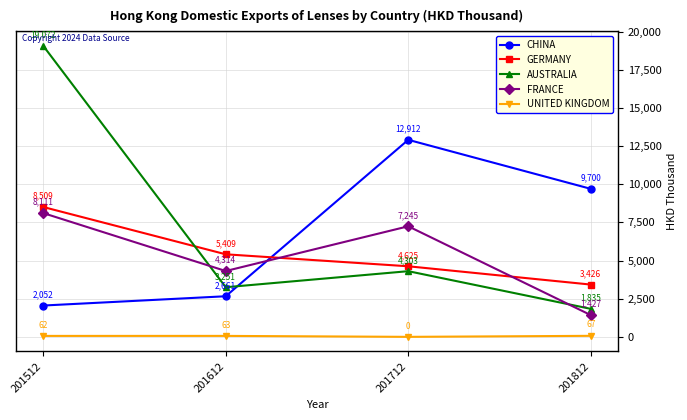

At 201712, list the series in order from smallest to largest.

UNITED KINGDOM, AUSTRALIA, GERMANY, FRANCE, CHINA